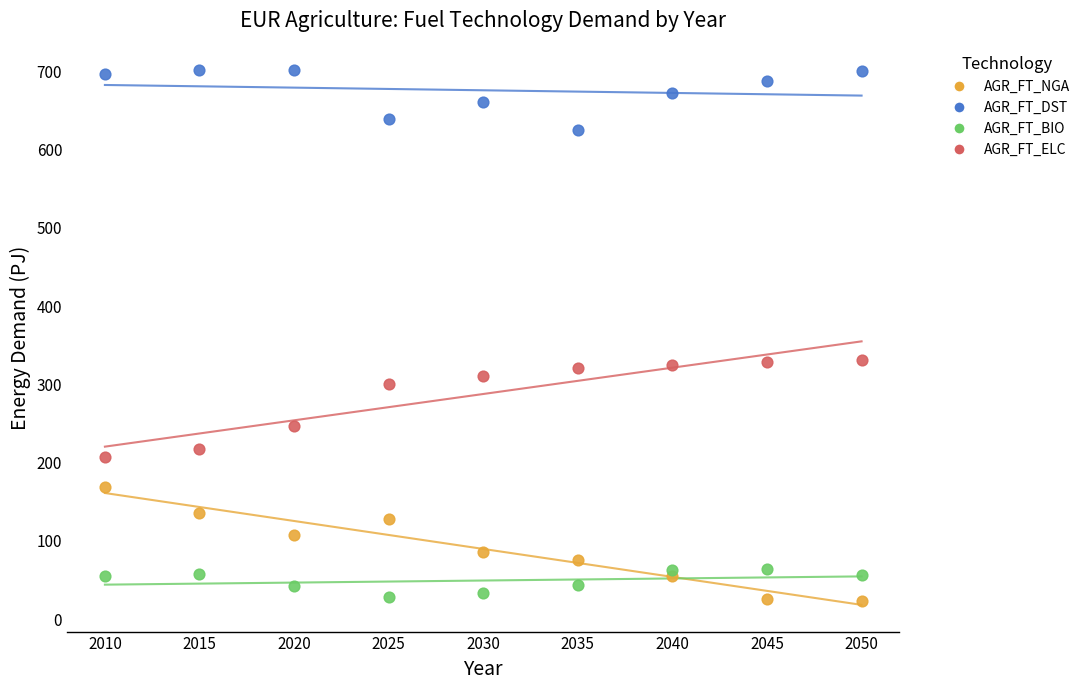

Which series reaches the maximum Y coordinate?

AGR_FT_DST